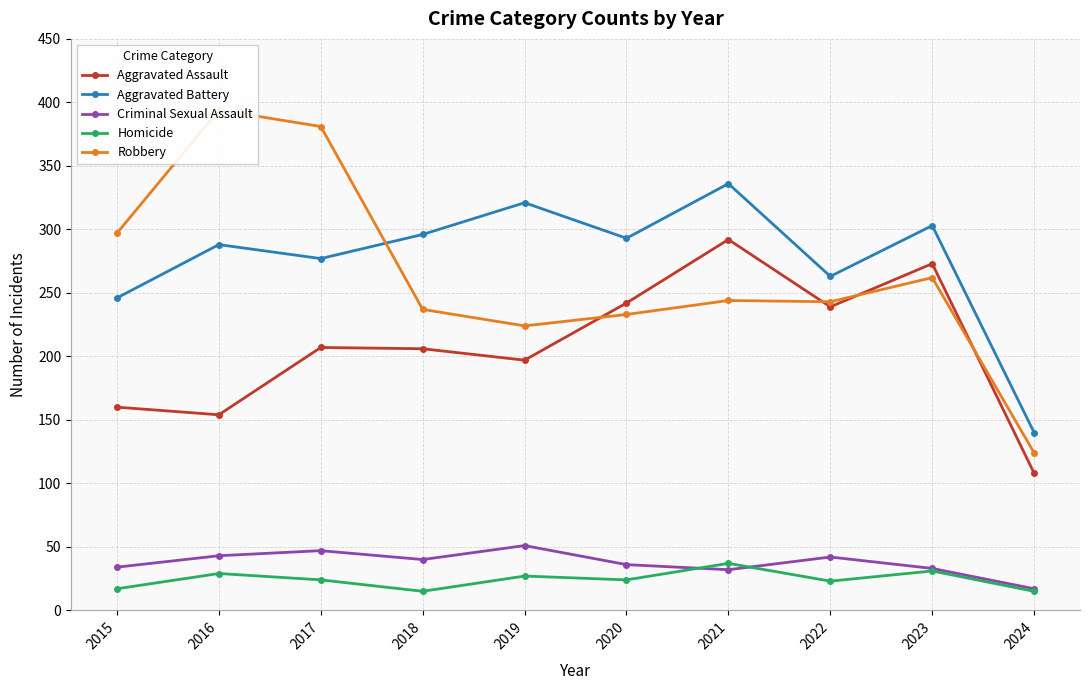

At which label does Criminal Sexual Assault reach its minimum?

2024